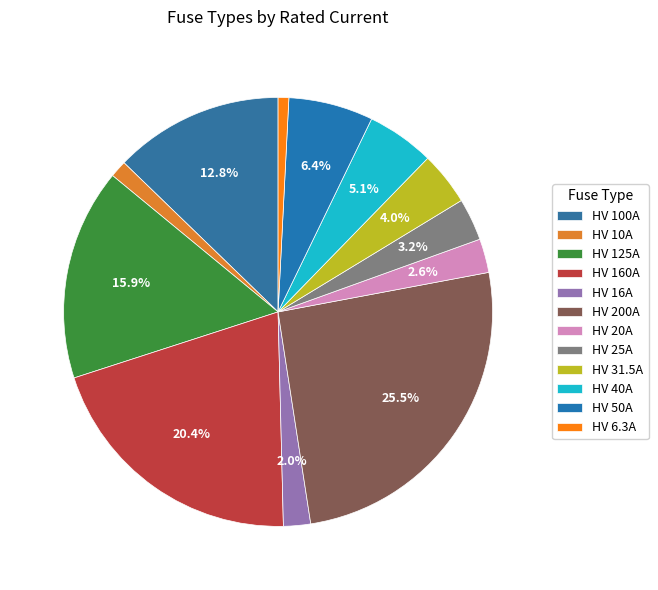

What is the change in value from HV 100A to HV 6.3A?

-93.7